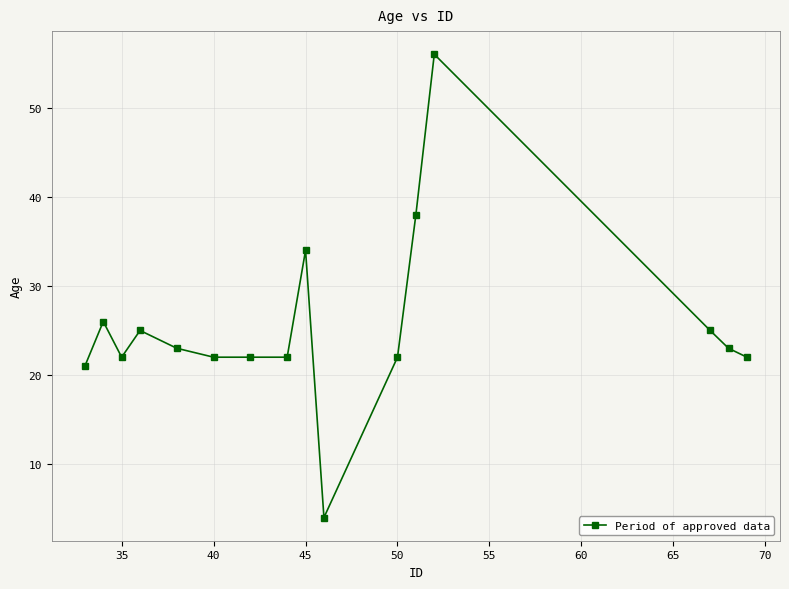

How many data points does each series have?

16